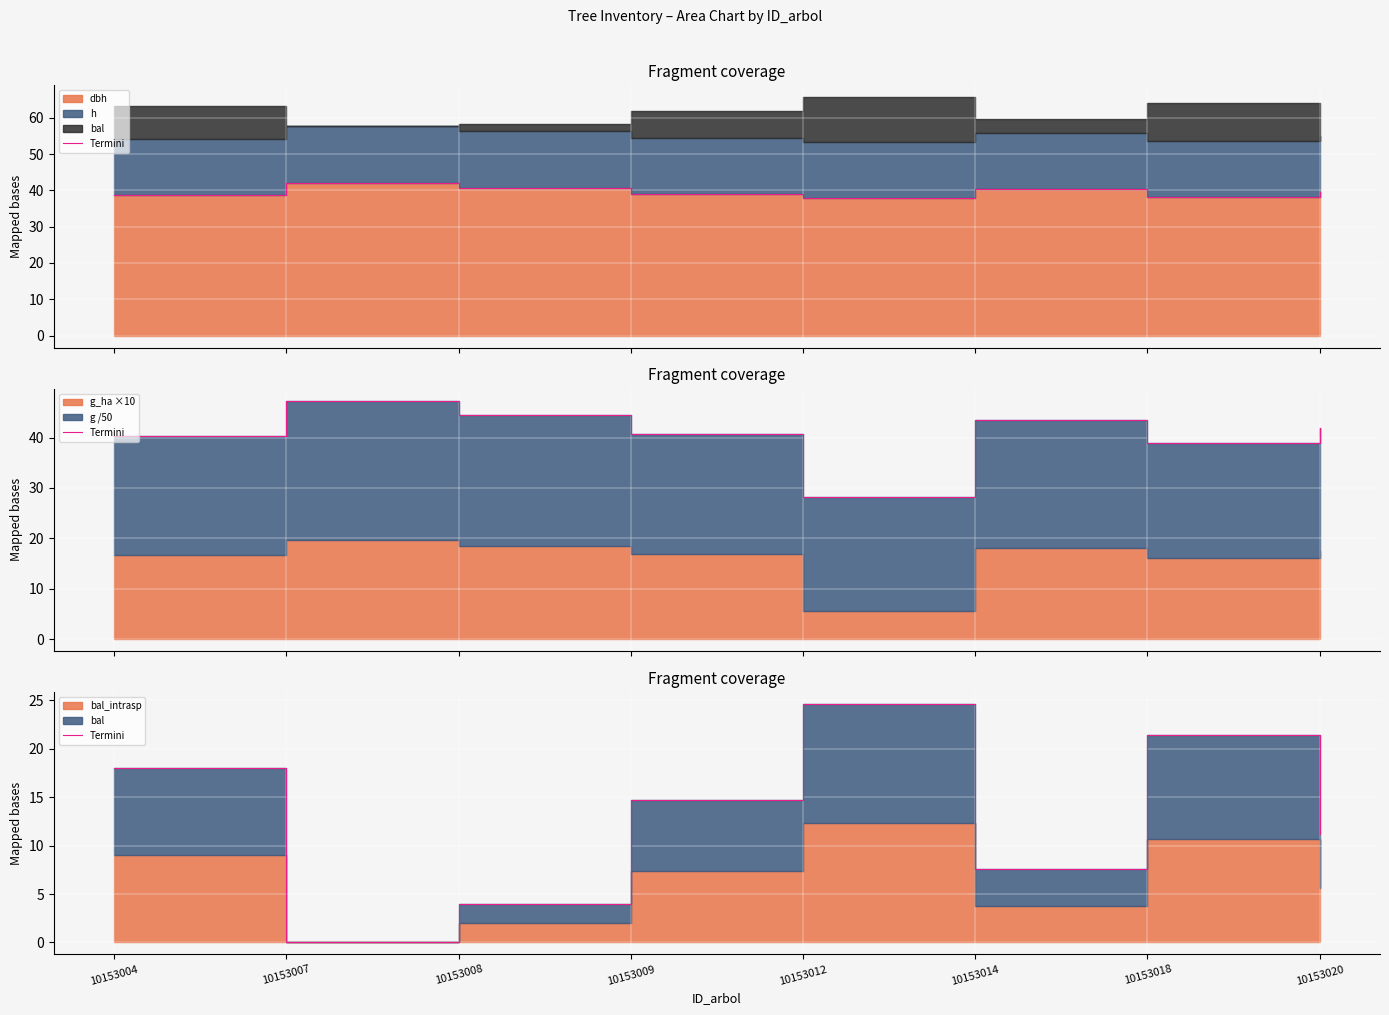

What is the sum of the values at 10153014 and 10153012?

32.2